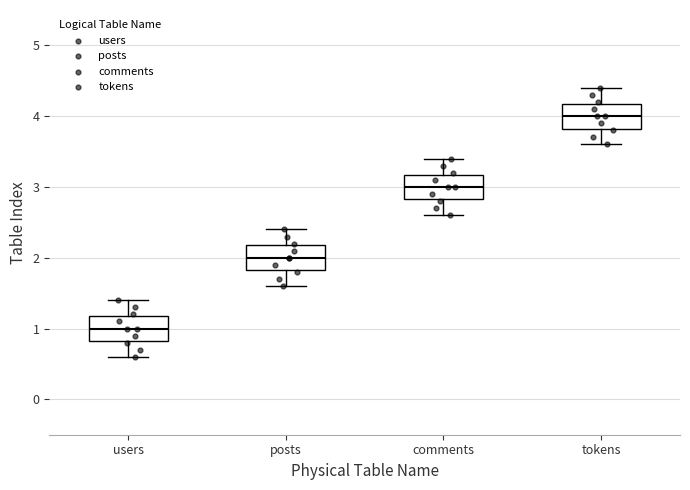

Where is the lower edge of the box for posts on the y-axis? The values are not printed on the chart, so give them approximately, as read against the axis.

1.8